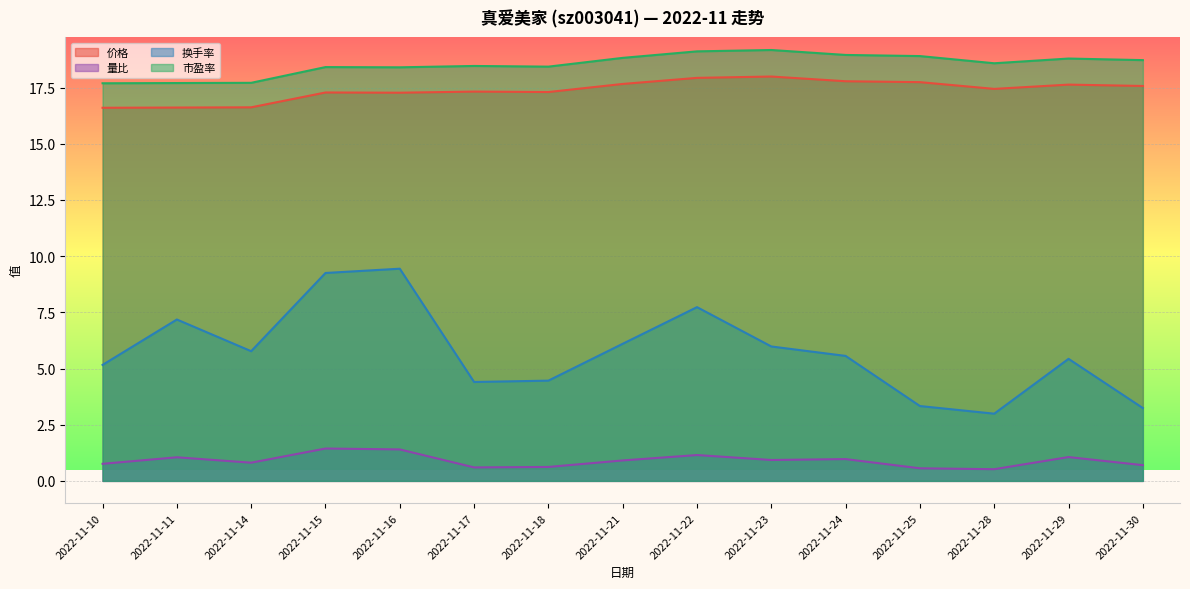

The value of 换手率 at 2022-11-16 is 9.4. True or false?

True